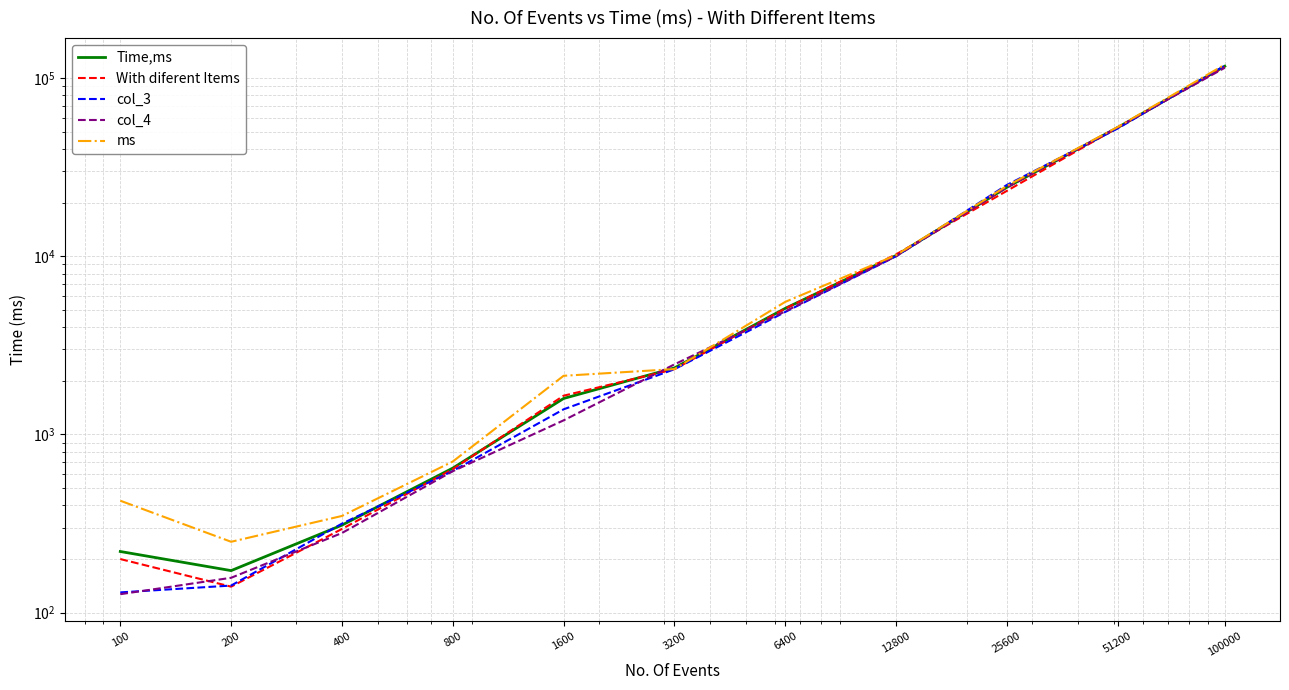

Rank the series at 400 from highest to lowest value.

ms, col_3, Time,ms, With diferent Items, col_4